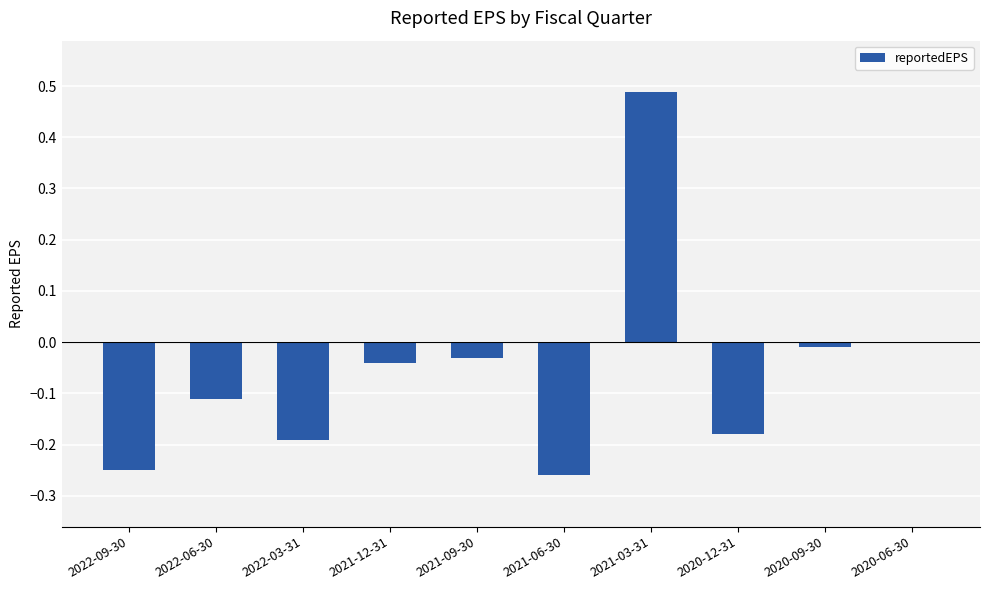

Where is the data nearest to the value 0?

2020-06-30